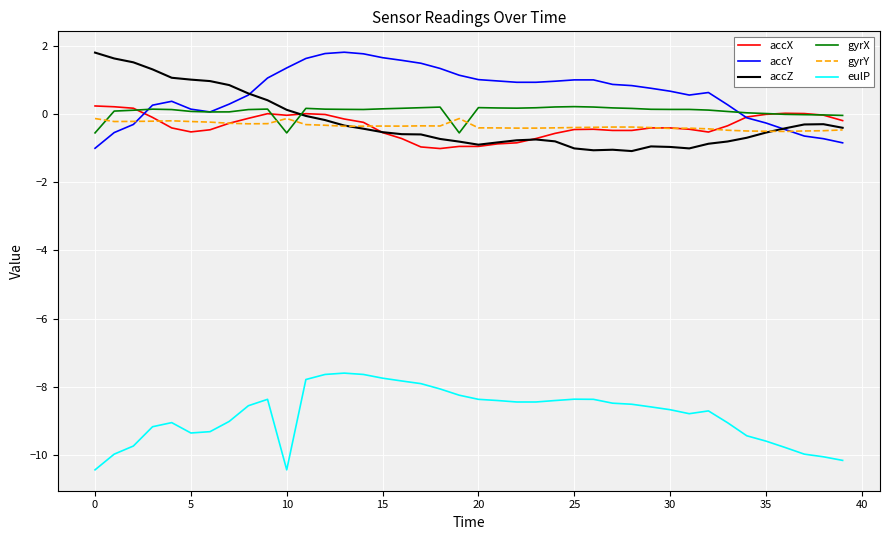

What is the greatest value displayed?

1.8